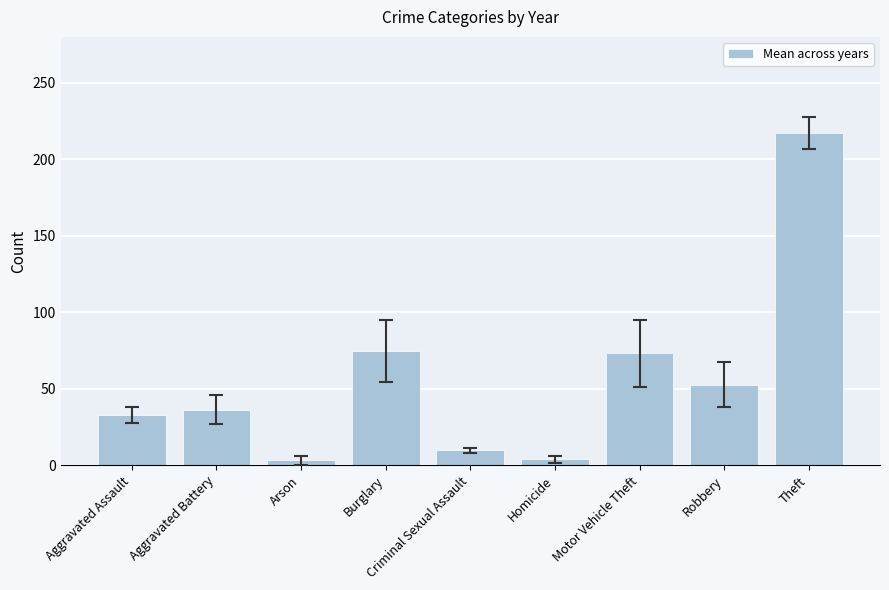

Between Aggravated Assault and Theft, which is larger?

Theft